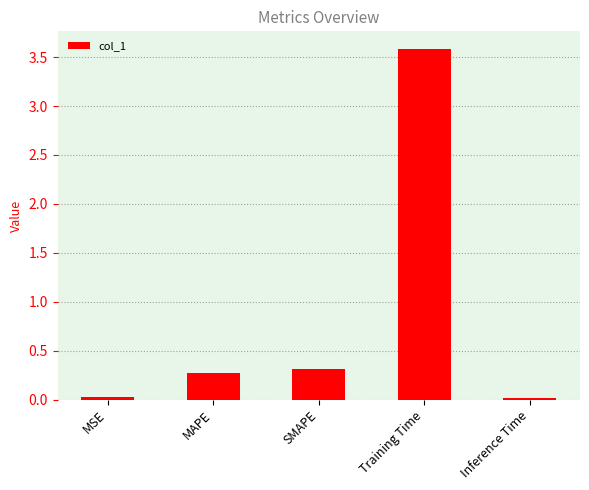

What is the label of the 4th bar from the right?

MAPE